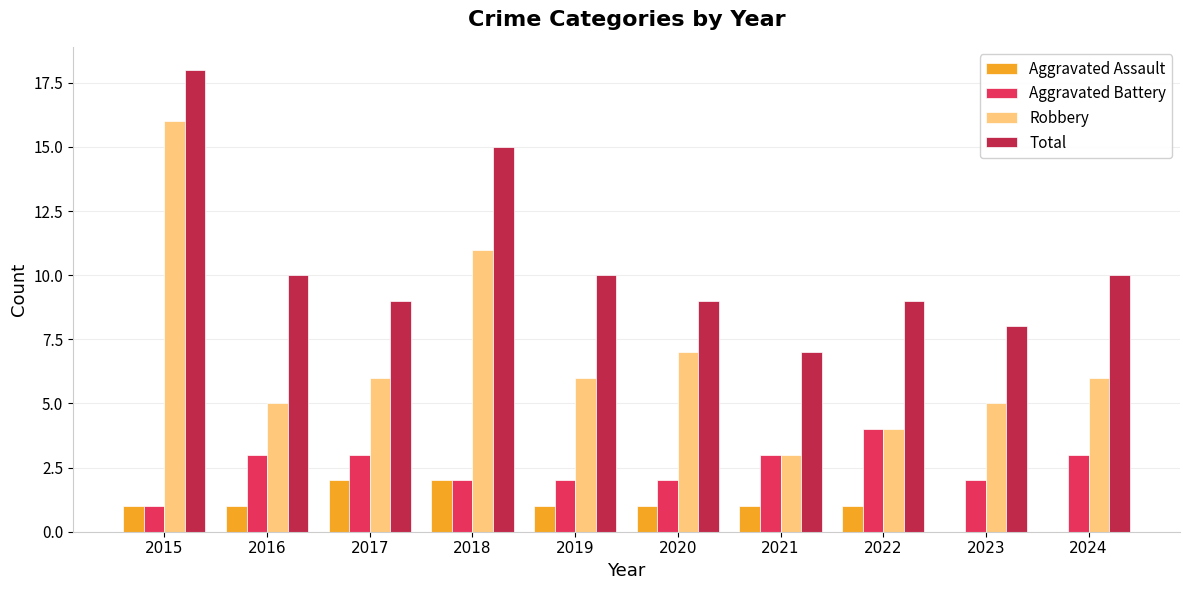

Between 2022 and 2023, which series saw the biggest shift?

Aggravated Battery